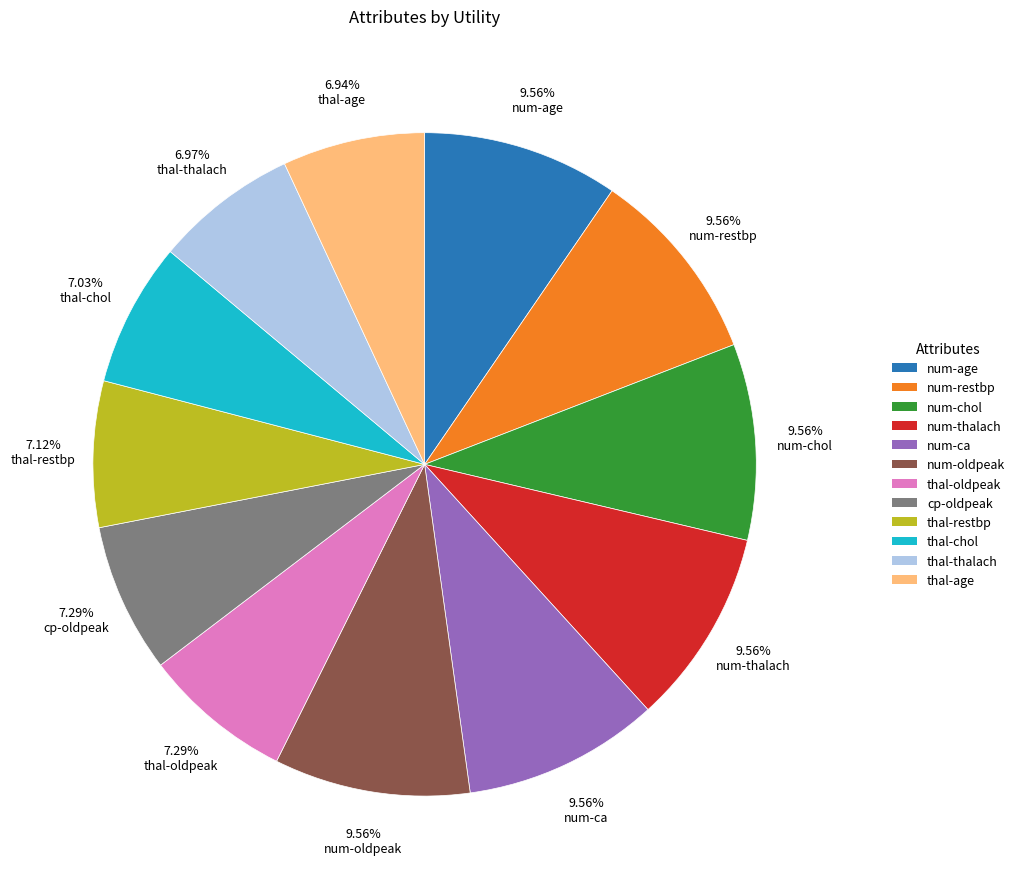

The num-chol slice represents 10% of the pie. True or false?

True